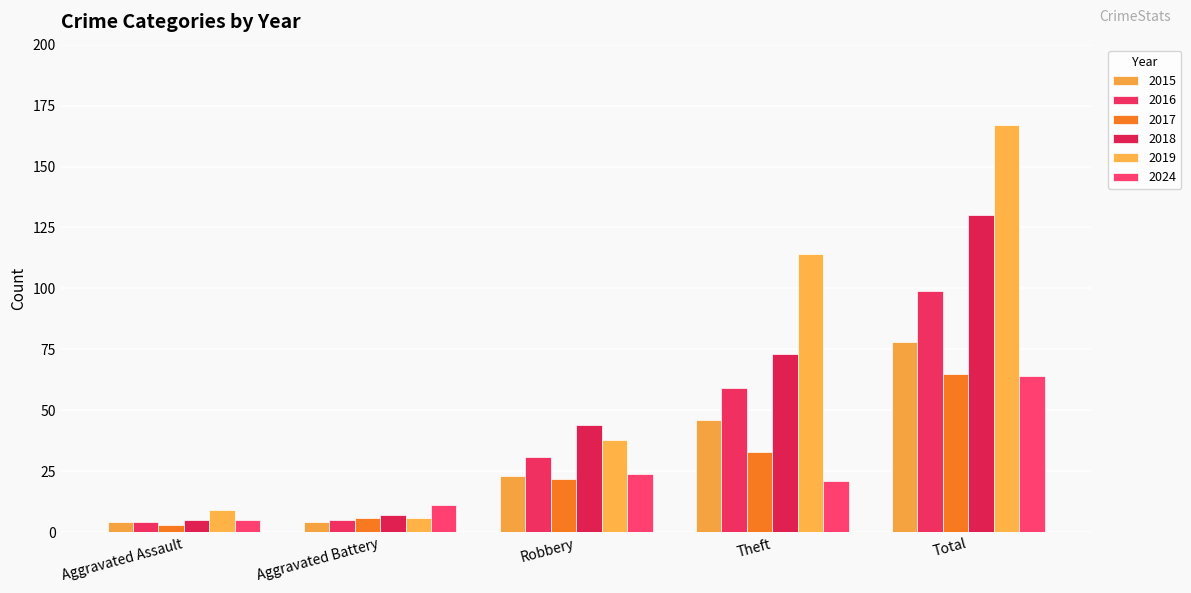

What is the highest value of the 2024 series?

64